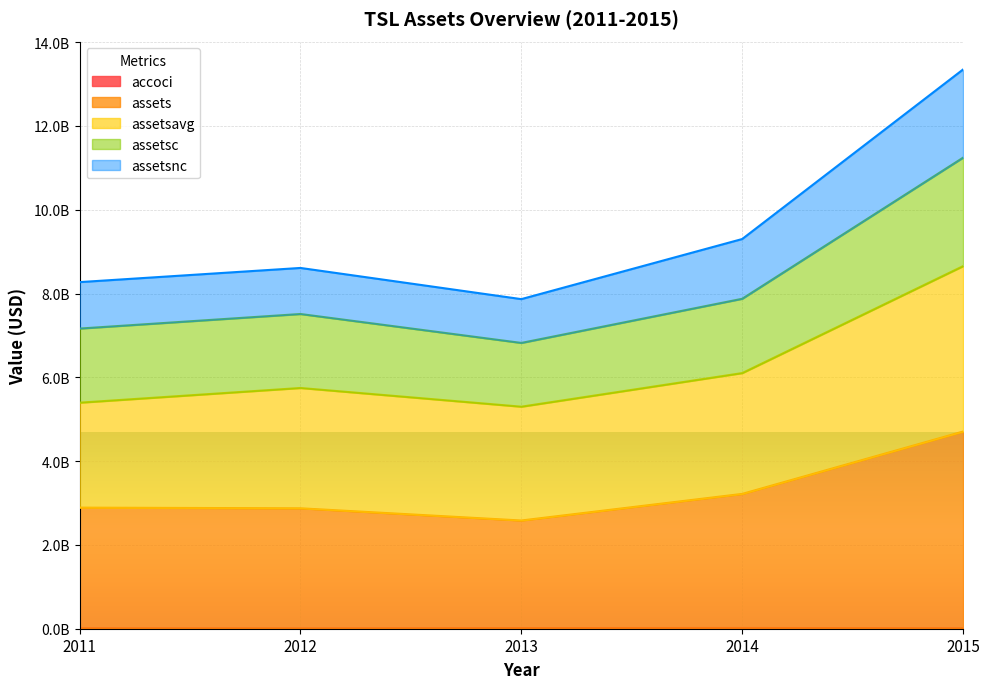

Reading left to right, transcribe all the data shown in this chart.

accoci: 12190872	9206322	15402931	17710281	11978251
assets: 2889639051	2874063221	2582632091	3217276091	4705932658
assetsavg: 5394407856	5745215760	5298675120	6100673576	8652692766
assetsc: 7163129421	7510703001	6820375653	7874019738	11241624635
assetsnc: 8271856035	8610072659	7865904280	9300239386	13346647173